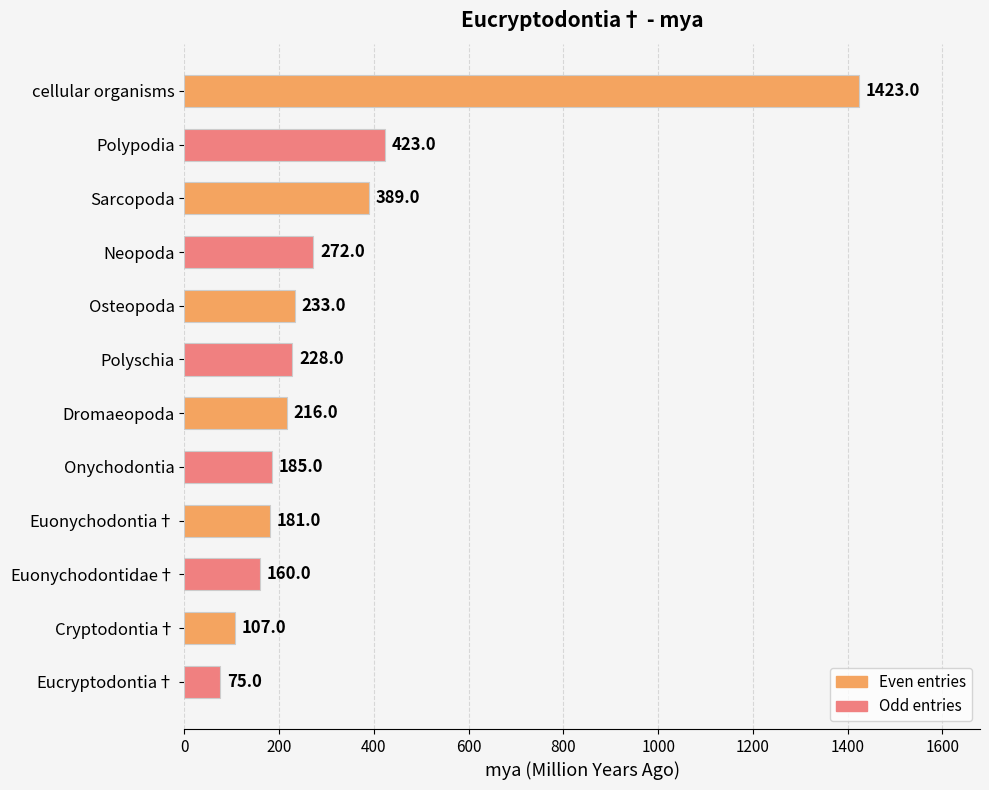

How many values are below 228?

6